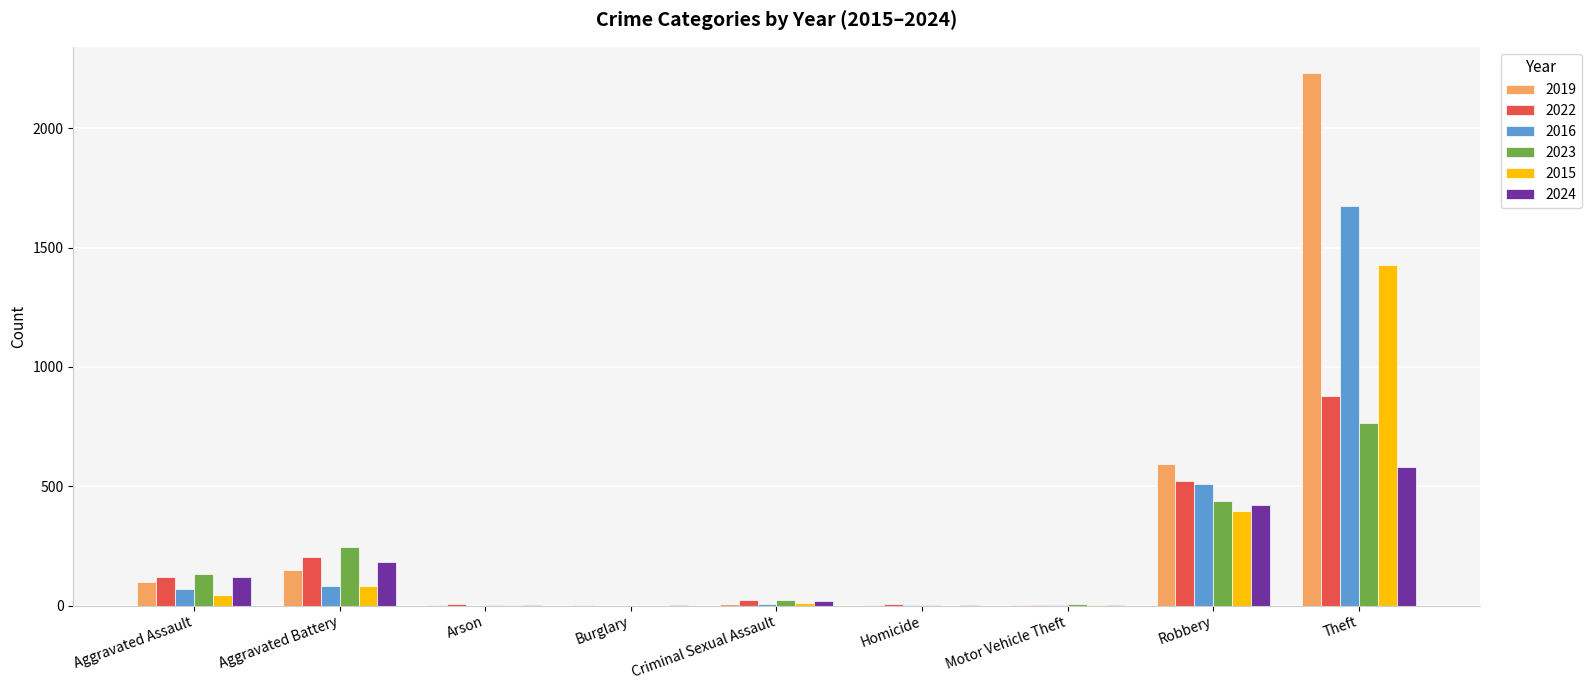

The value of 2022 at Aggravated Assault is 121. True or false?

True